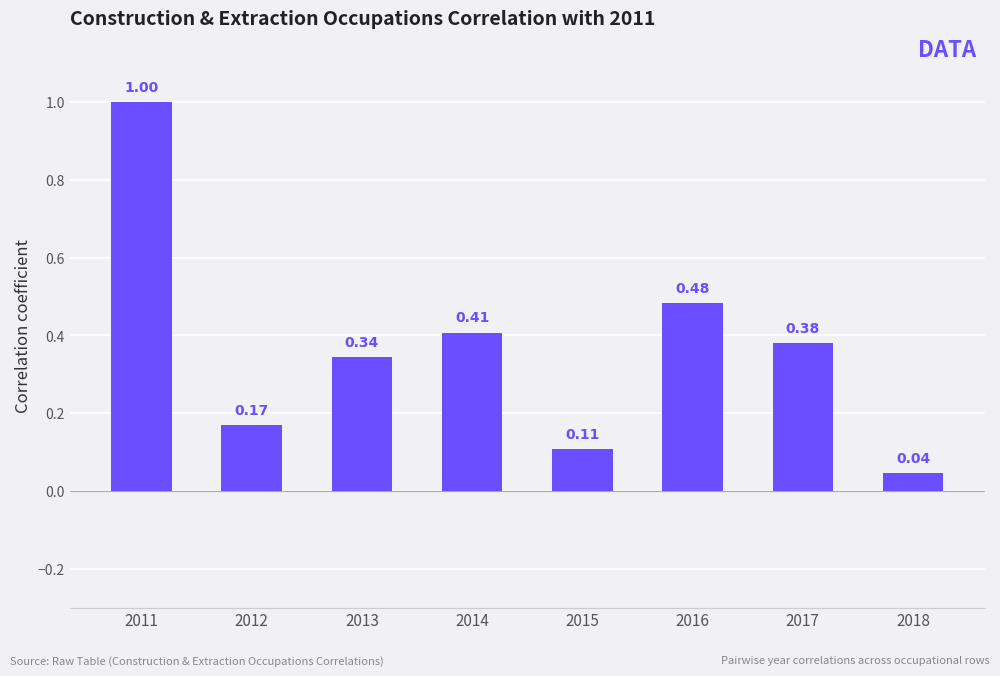

Is it true that the value at 2013 is 0.6?

False